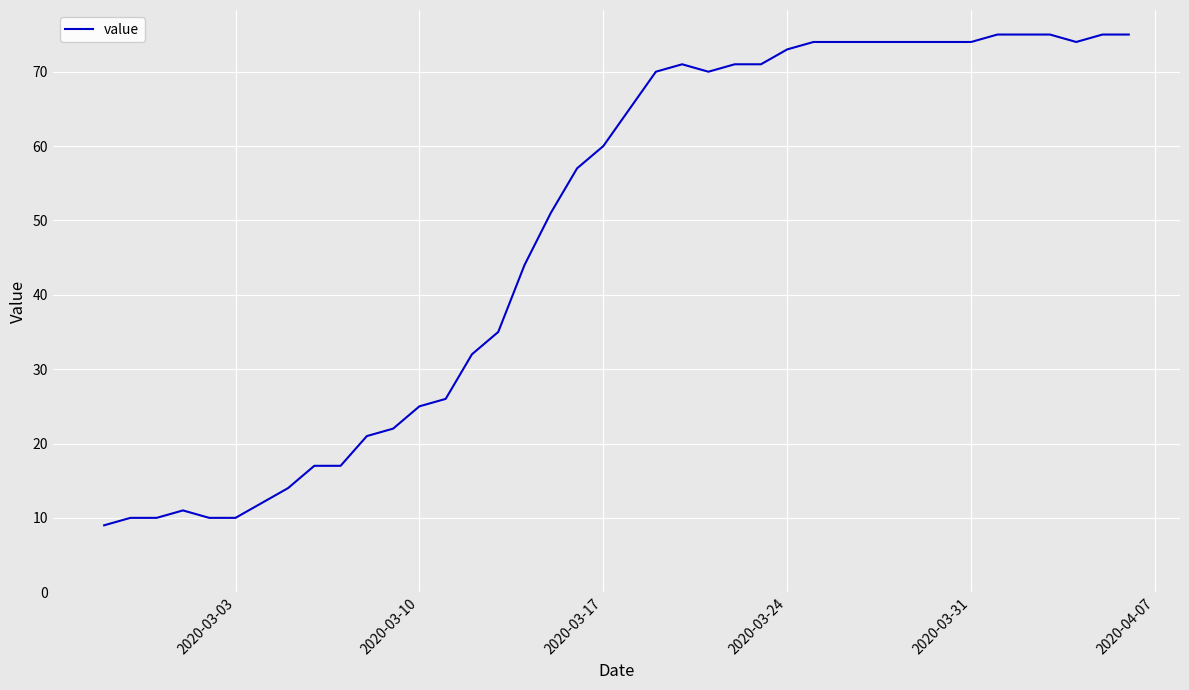

What is the maximum value shown in the chart?

75